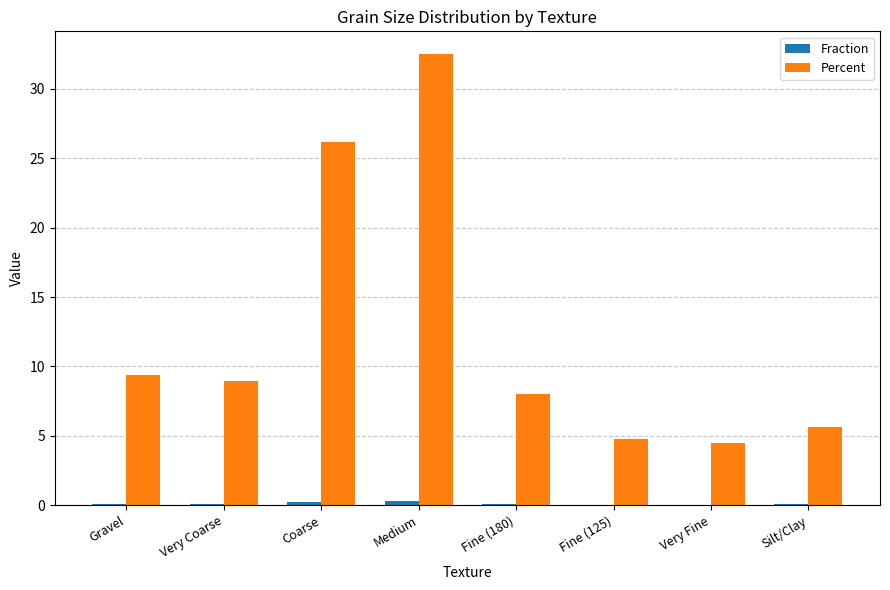

At which category does the chart reach its peak across all series?

Medium